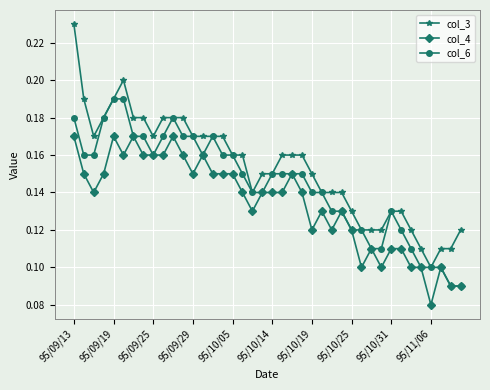

True or false: col_3 and col_4 intersect in this chart.

False